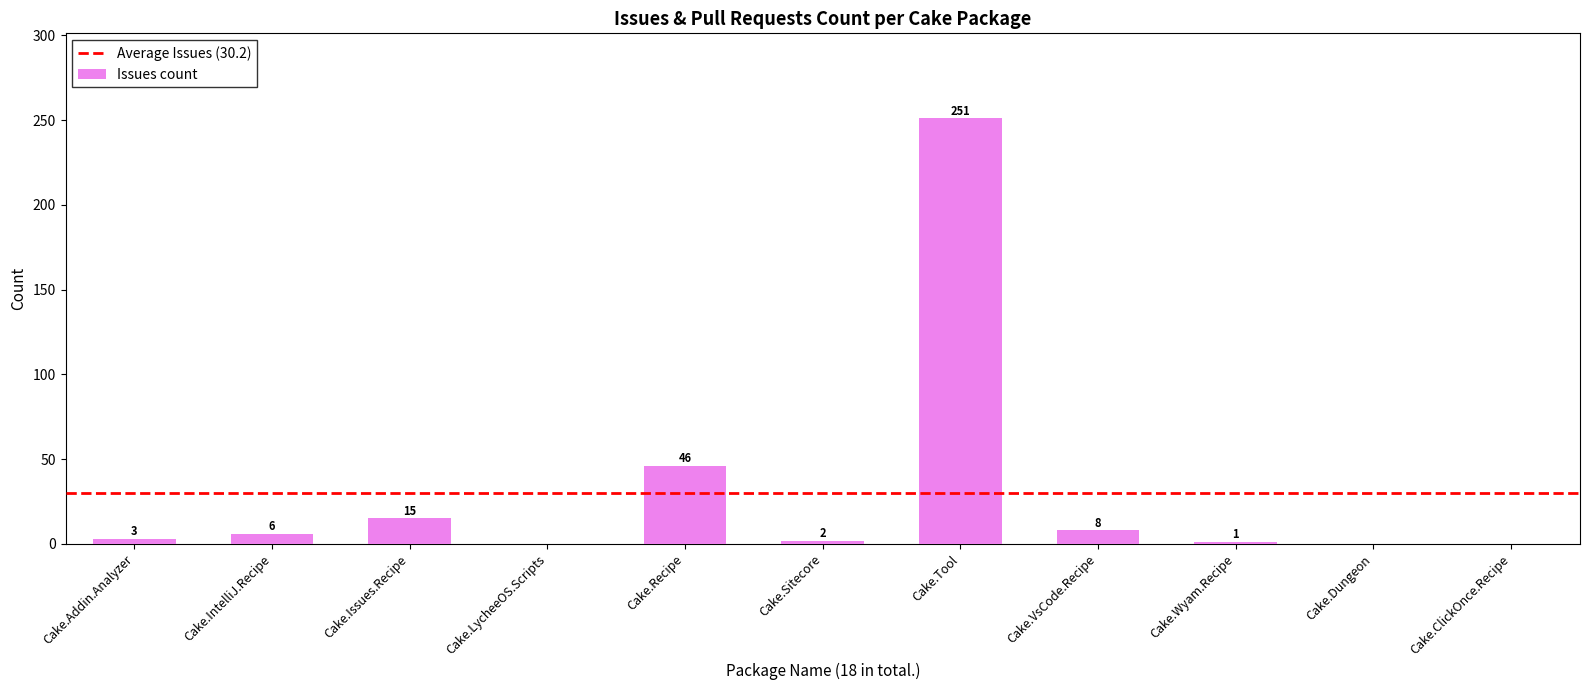

Reading right to left, transcribe all the data shown in this chart.

Cake.ClickOnce.Recipe=0	Cake.Dungeon=0	Cake.Wyam.Recipe=1	Cake.VsCode.Recipe=8	Cake.Tool=251	Cake.Sitecore=2	Cake.Recipe=46	Cake.LycheeOS.Scripts=0	Cake.Issues.Recipe=15	Cake.IntelliJ.Recipe=6	Cake.Addin.Analyzer=3